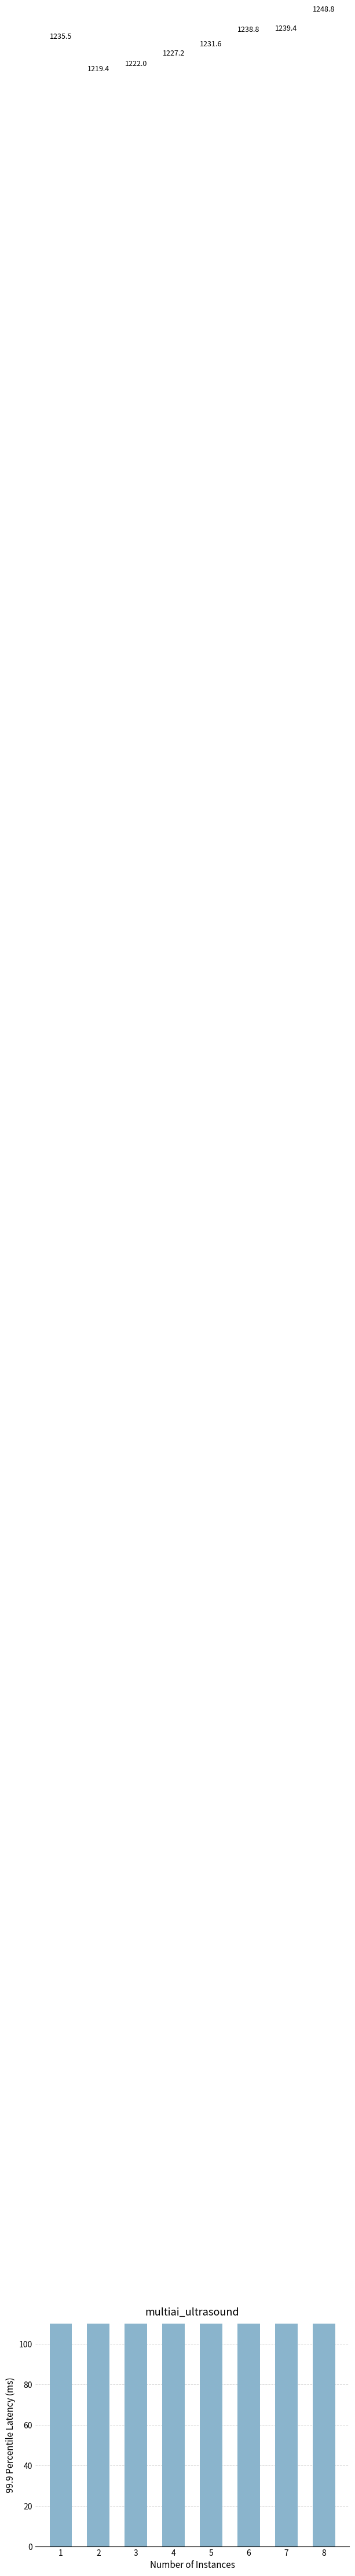

How many bars are there in total?

8